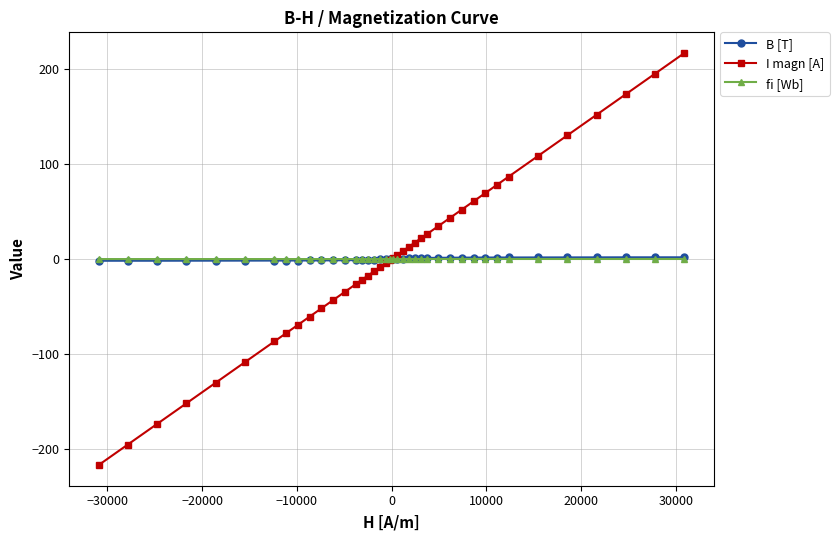

What is the difference between the second highest and second lowest values in the fi [Wb] series?

0.1